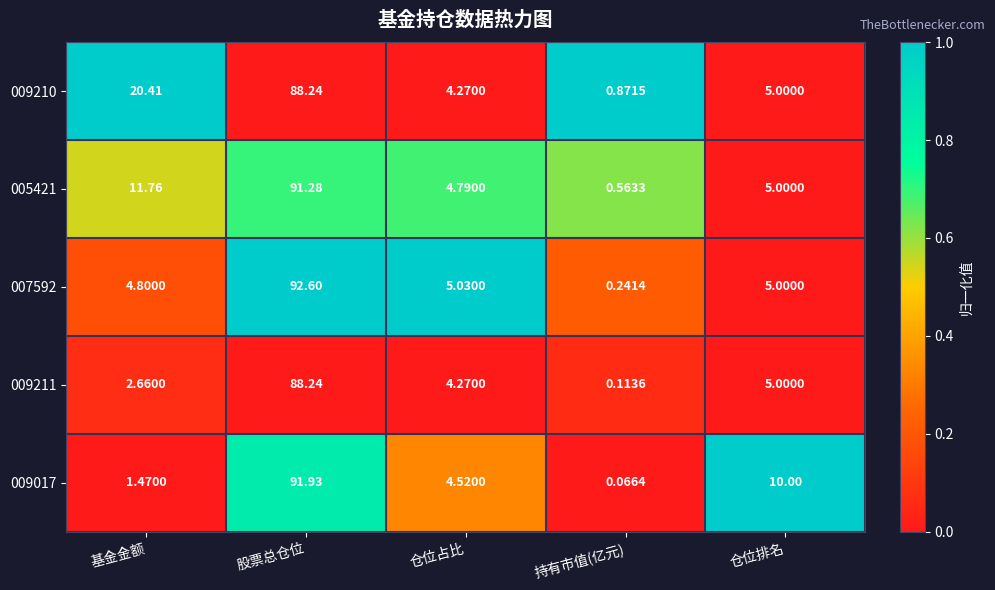

At which label does 009210 first exceed 5?

基金金额